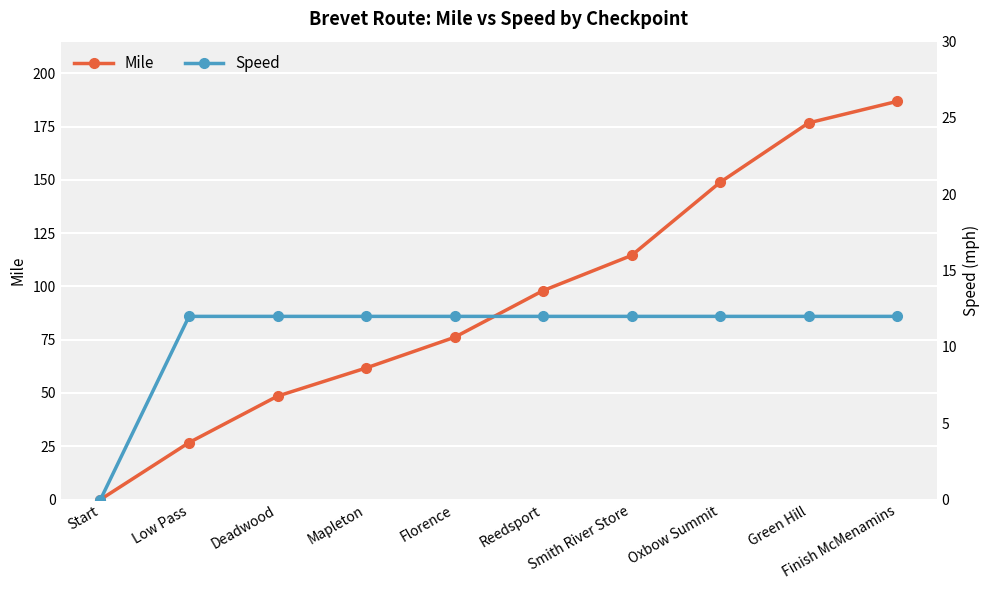

At which label does Speed reach its minimum?

Start